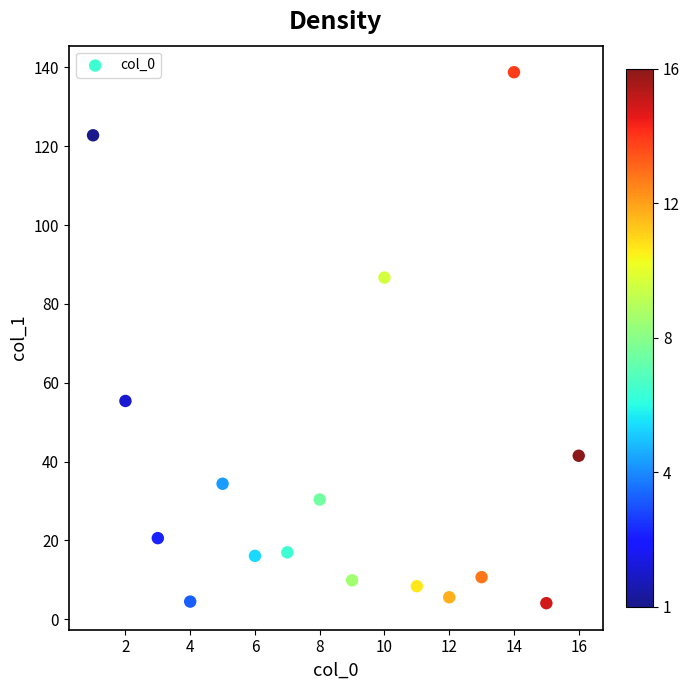

What is the range of Y values (max minus min)?

134.7